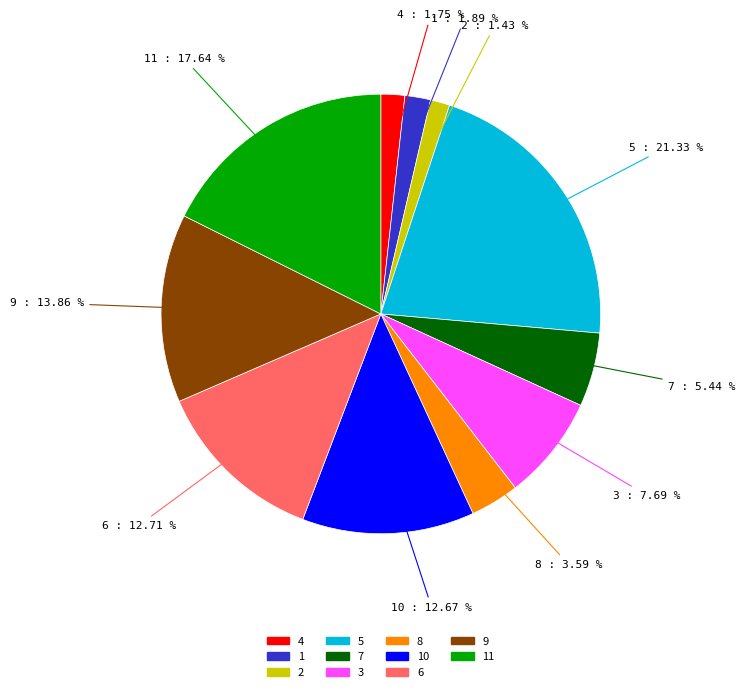

Does any single category account for the majority?

No